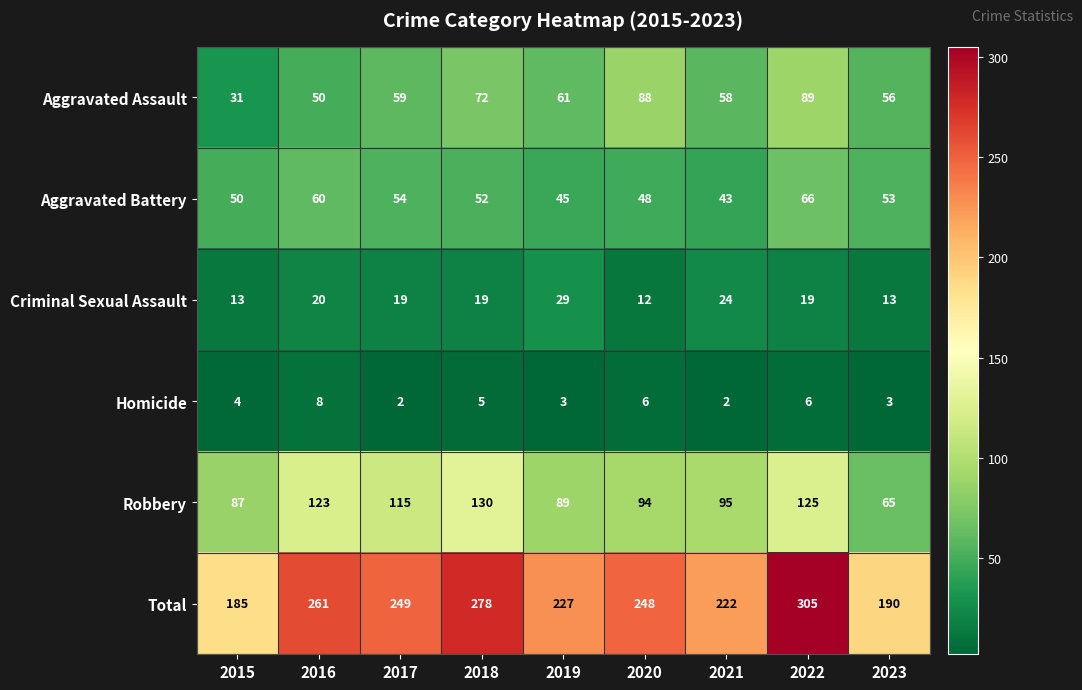

What is the highest value of the Criminal Sexual Assault series?

29